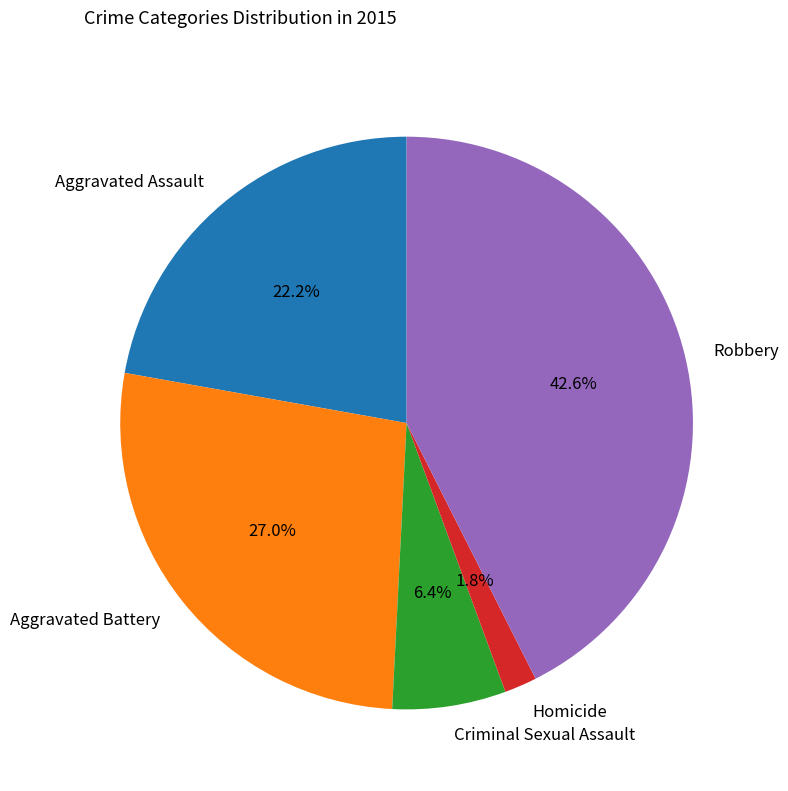

To the nearest percent, what is the difference between the largest and smallest slice percentages?

41%